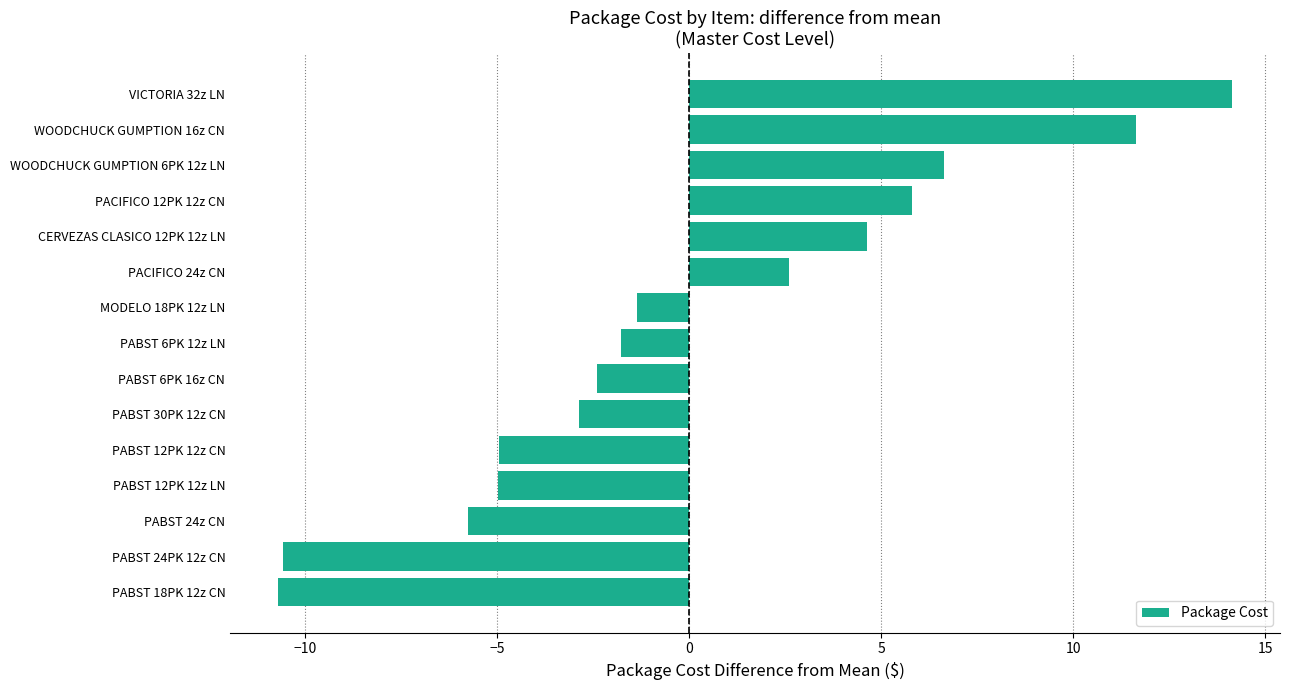

How many data points are above -1?

6